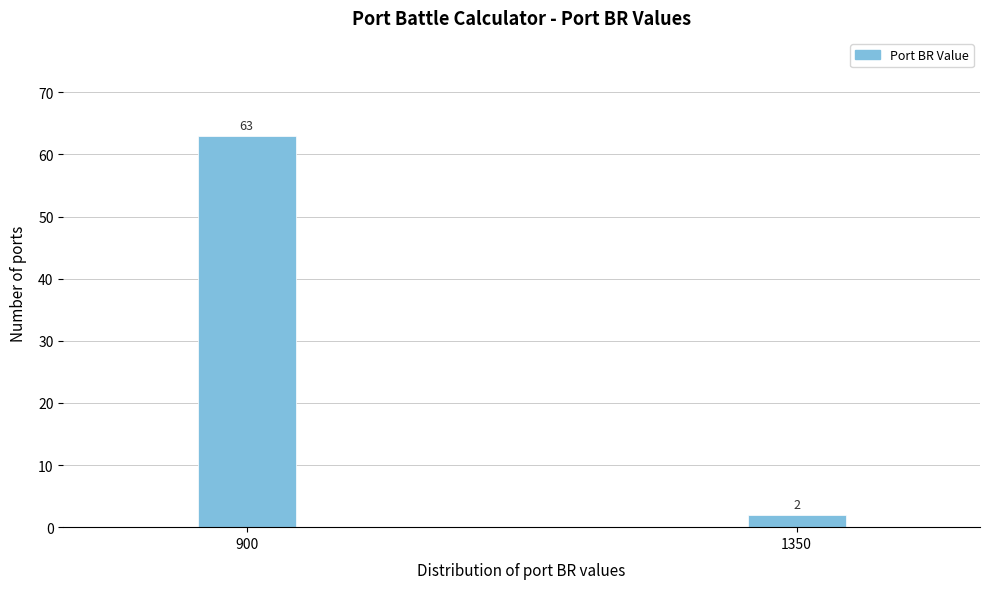

Reading right to left, list all the values displayed in this chart.

2	63